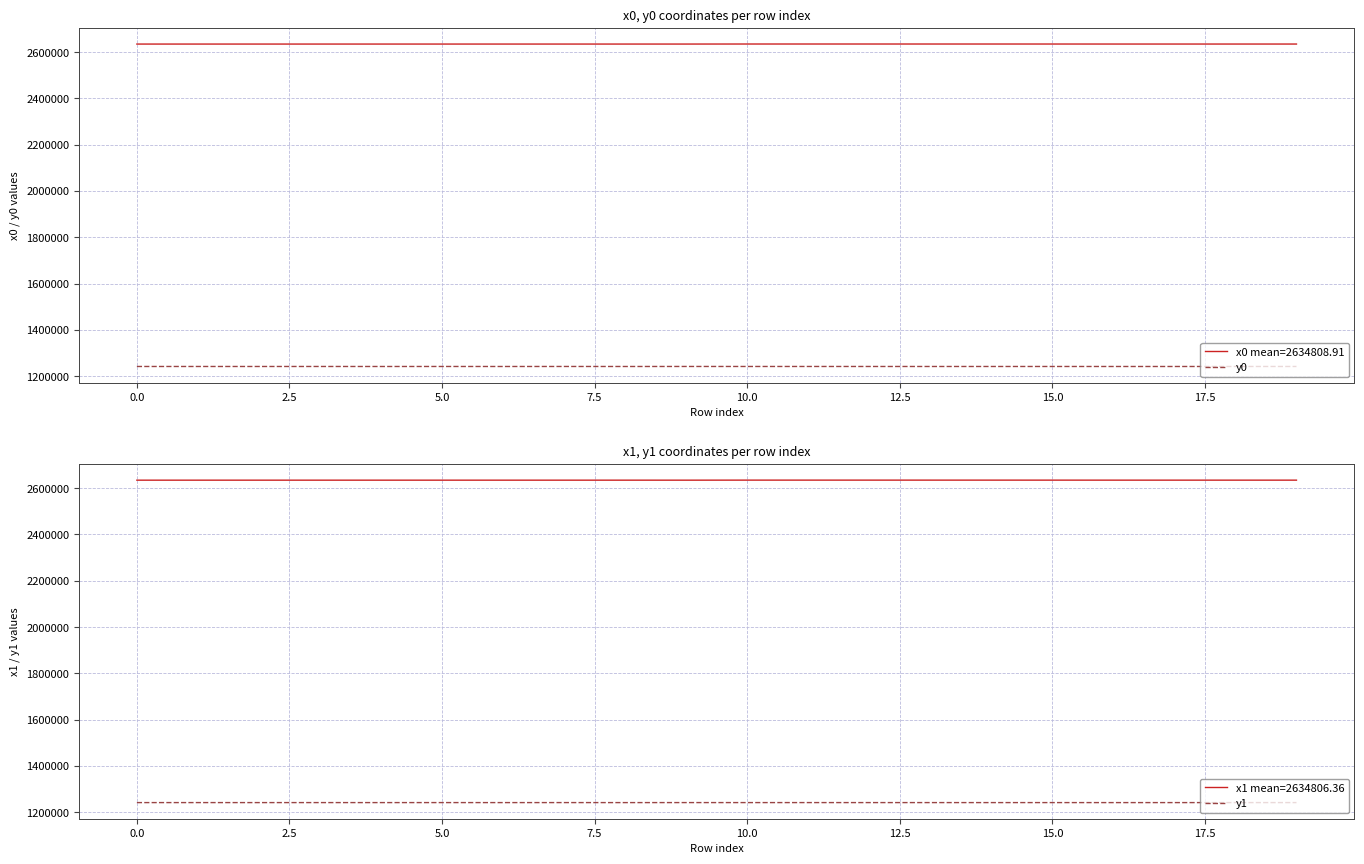

The value of y0 at 12.5 is 1241479.2. True or false?

True